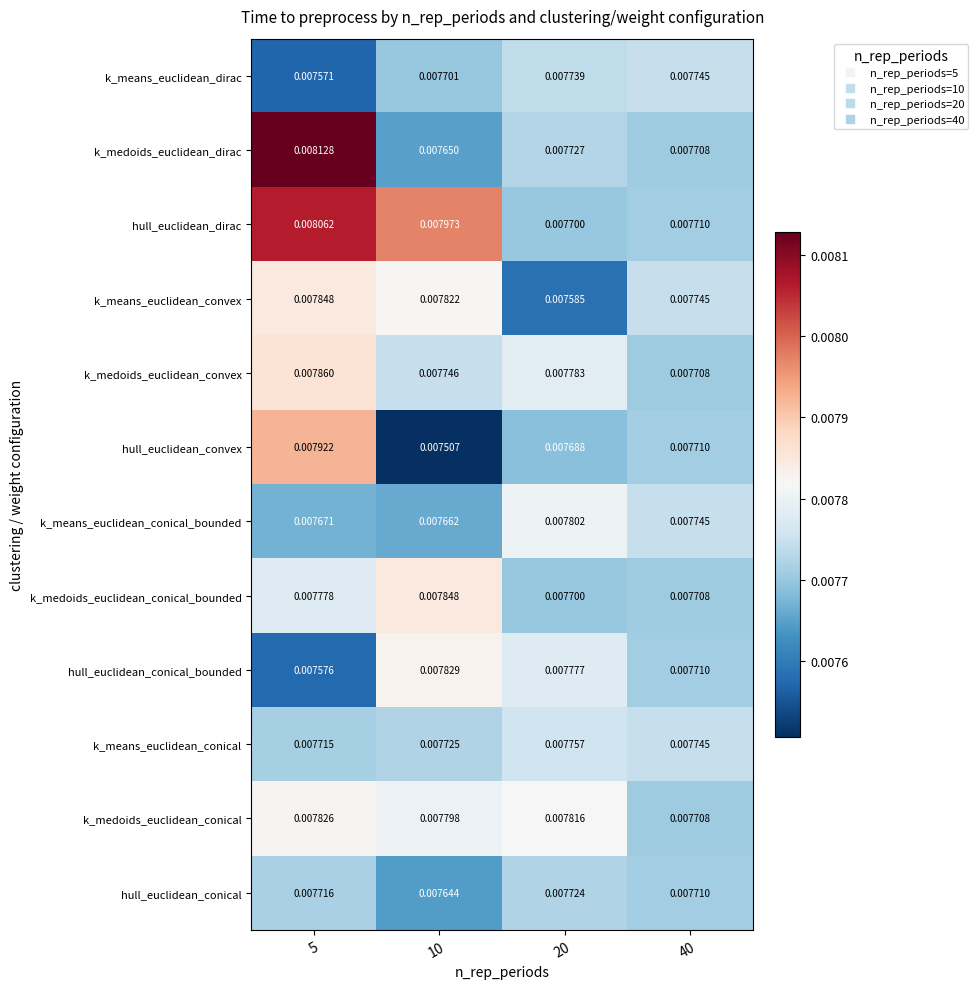

Is the value of hull_euclidean_conical_bounded at 5 greater than the value of k_medoids_euclidean_dirac at 10?

No